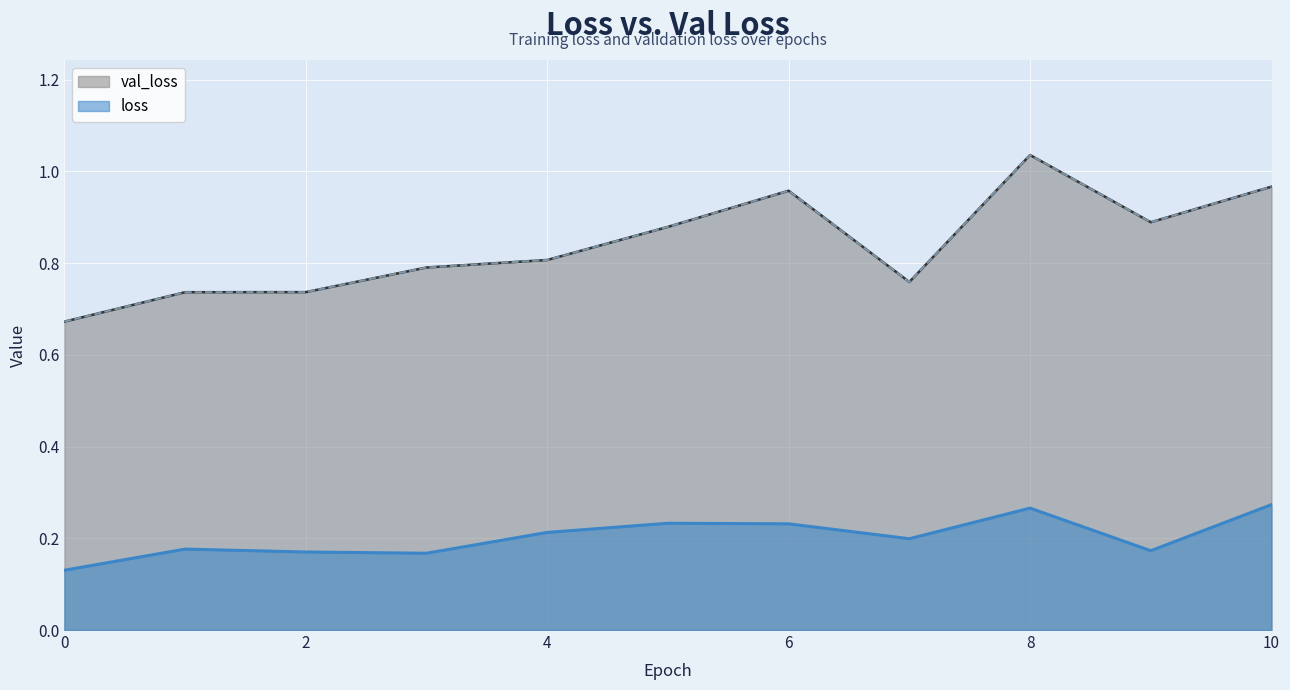

What are all the series names shown in the legend?

val_loss, loss